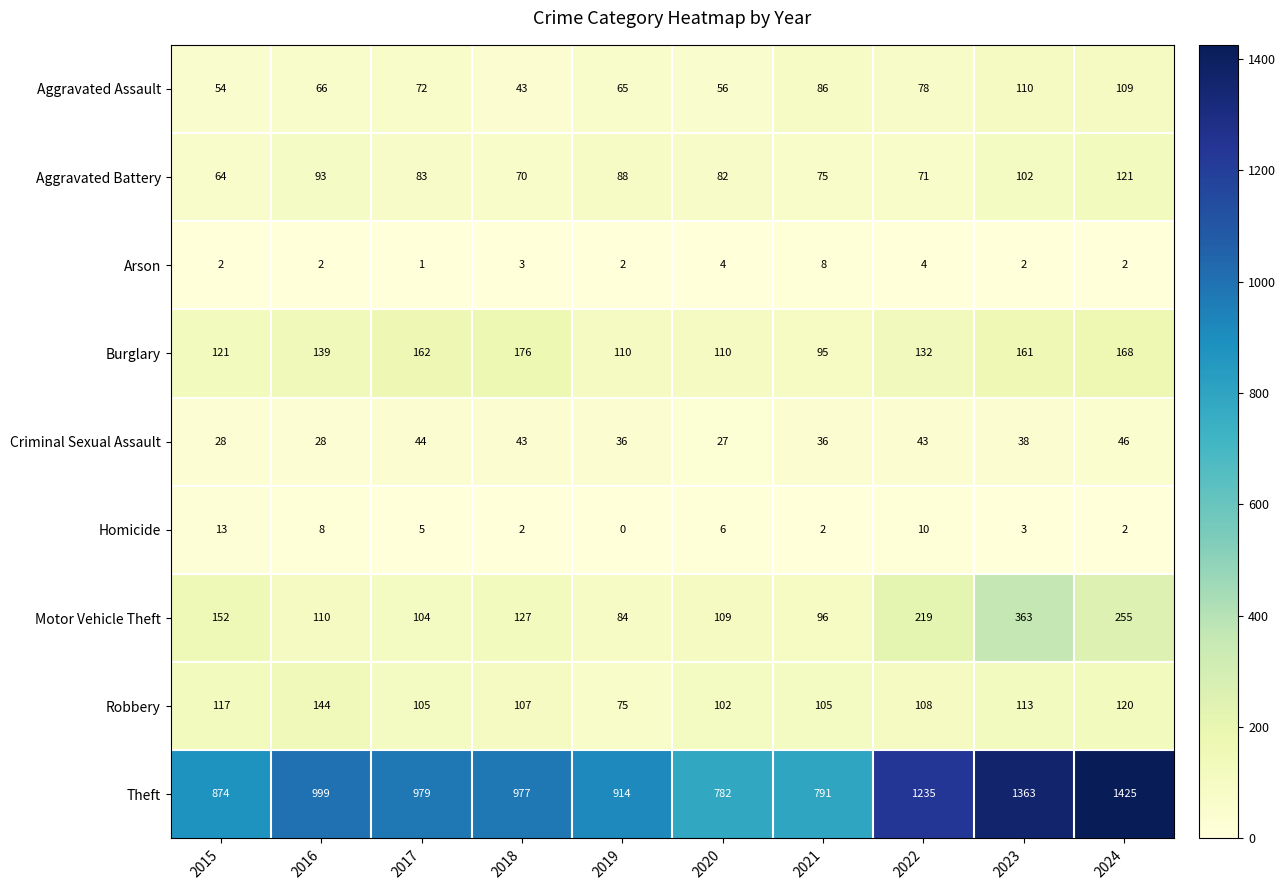

Is it true that Criminal Sexual Assault equals 36 at 2019?

True